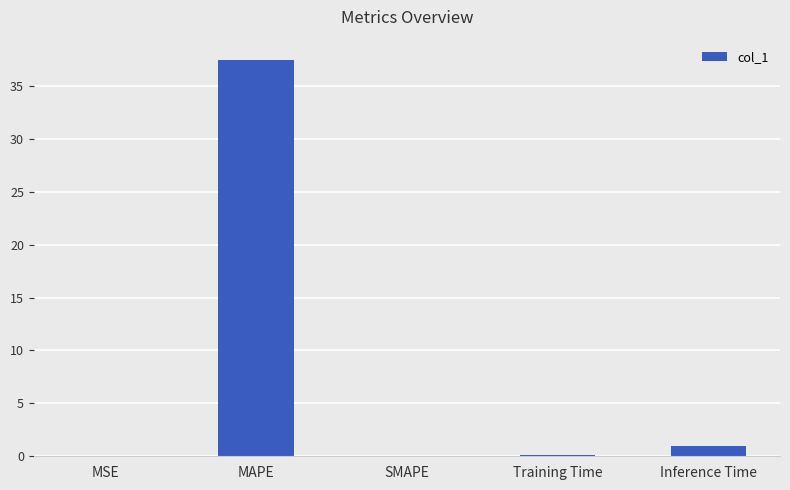

Which has a higher value, Inference Time or Training Time?

Inference Time